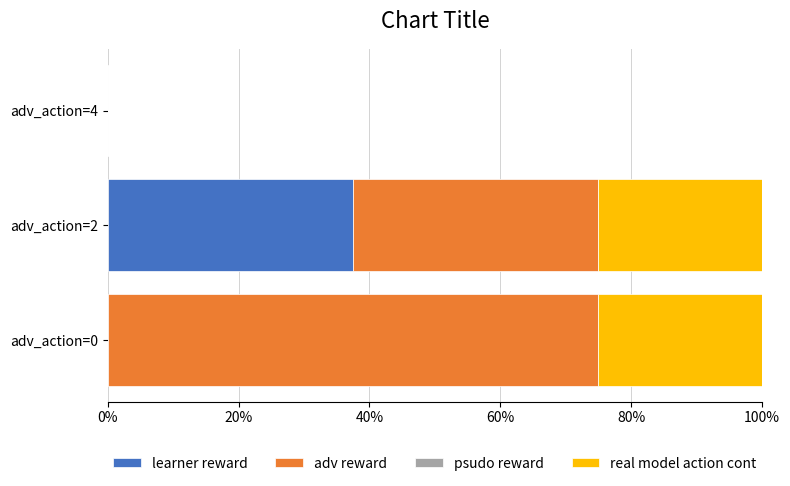

What is the total value across all series at adv_action=2?

100.0